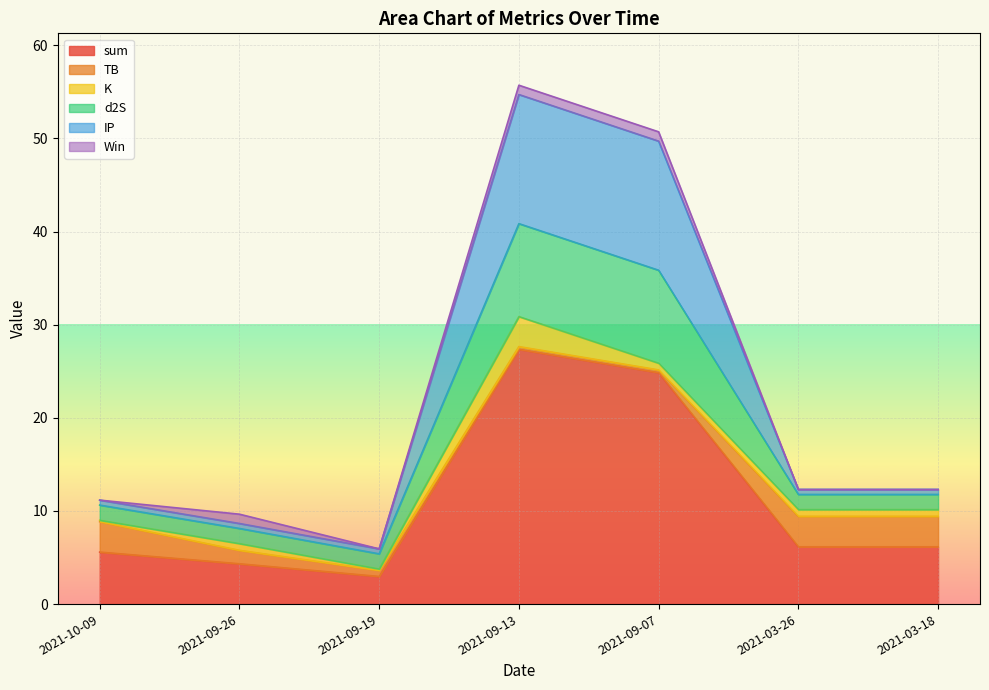

What is the highest value of the sum series?

27.4